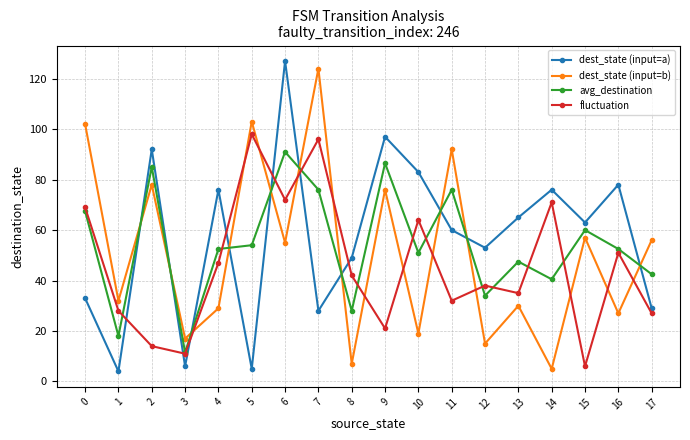

What is the value of the dest_state (input=b) point at the 6th from the left?

103.0